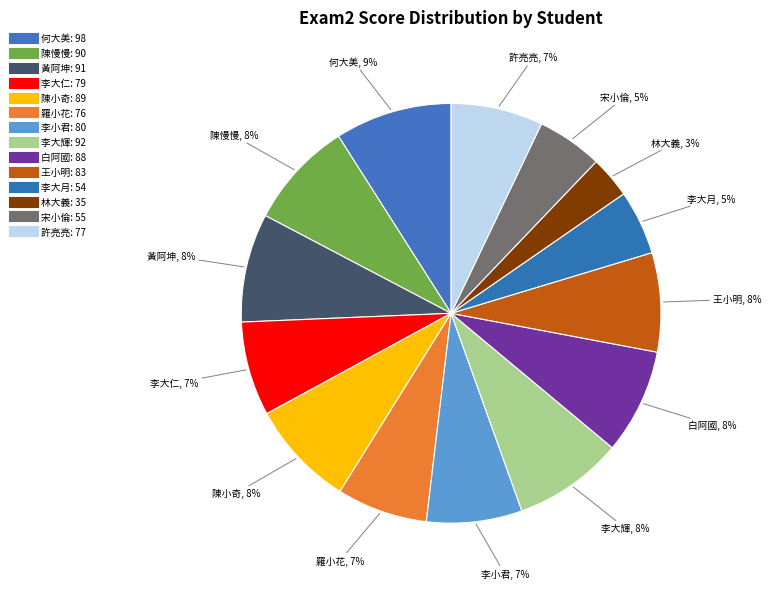

How many slices are in this pie chart?

14